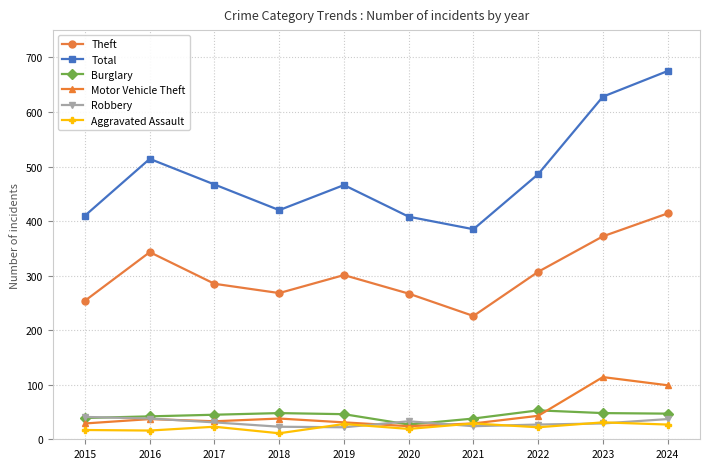

What is the value of the Burglary point at the 2nd from the left?

42